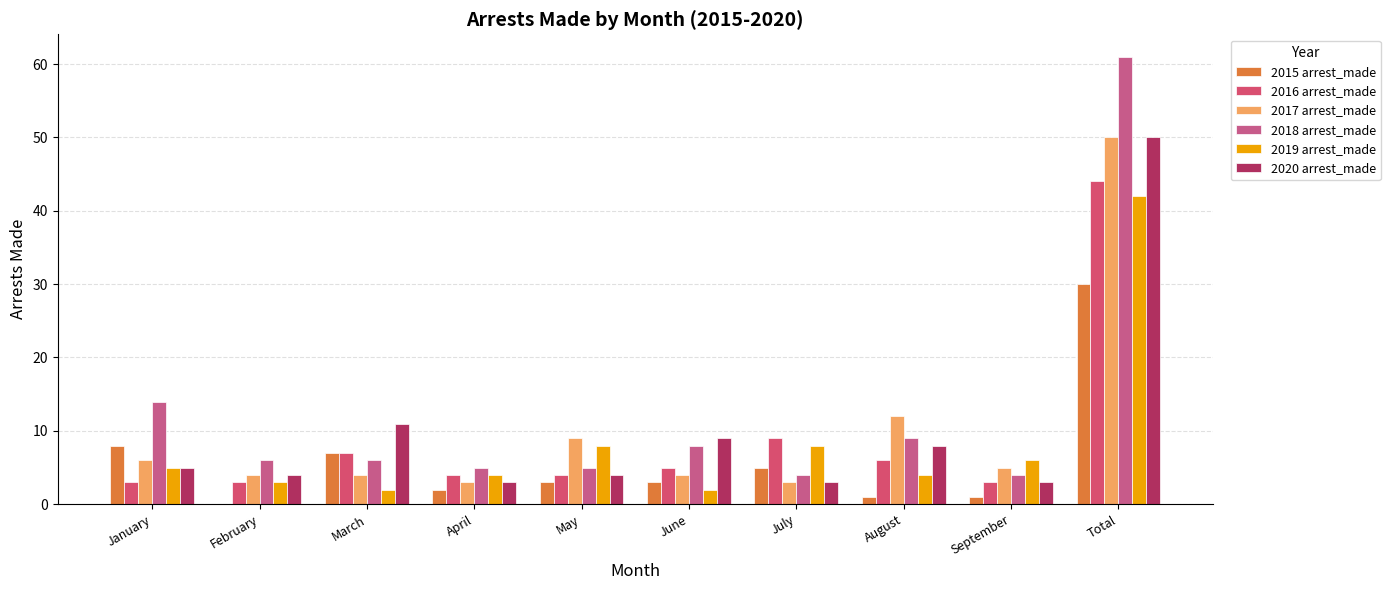

What is the sum of all 2017 arrest_made values?

100